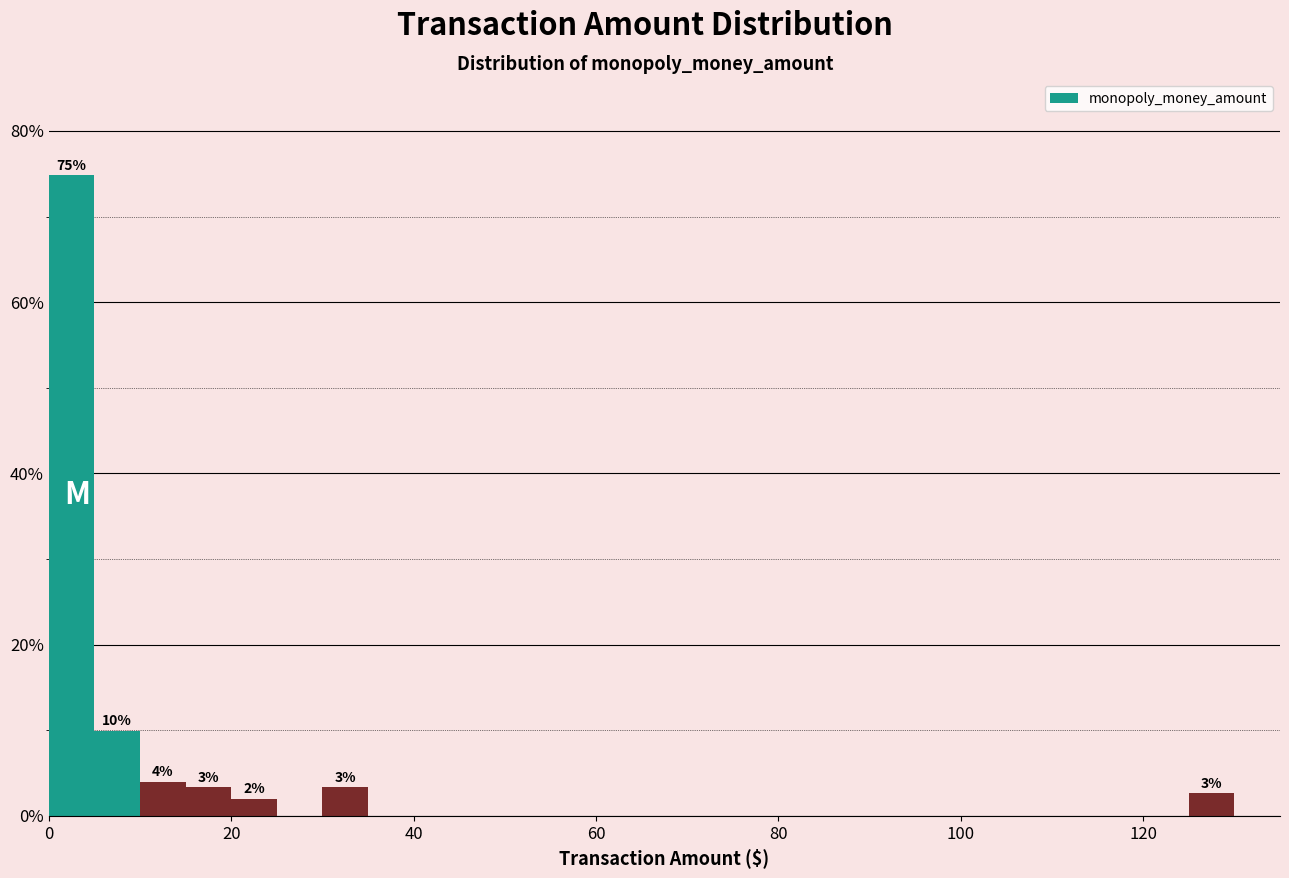

Around what value on the x-axis is the tallest bar? Give the approximate position of its centre, as read against the axis.

2